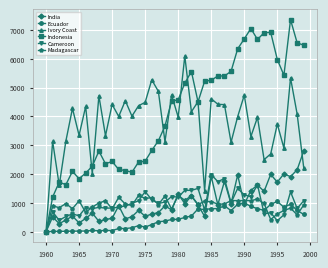

Is this an area chart (filled region under the line)?

No